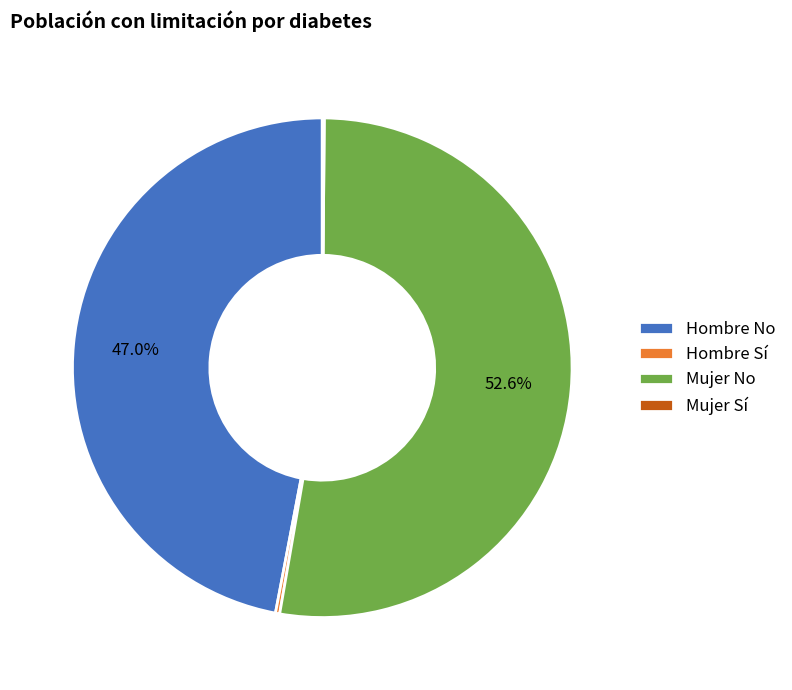

What is the ratio of the value at Hombre No to the value at Mujer No?

0.9